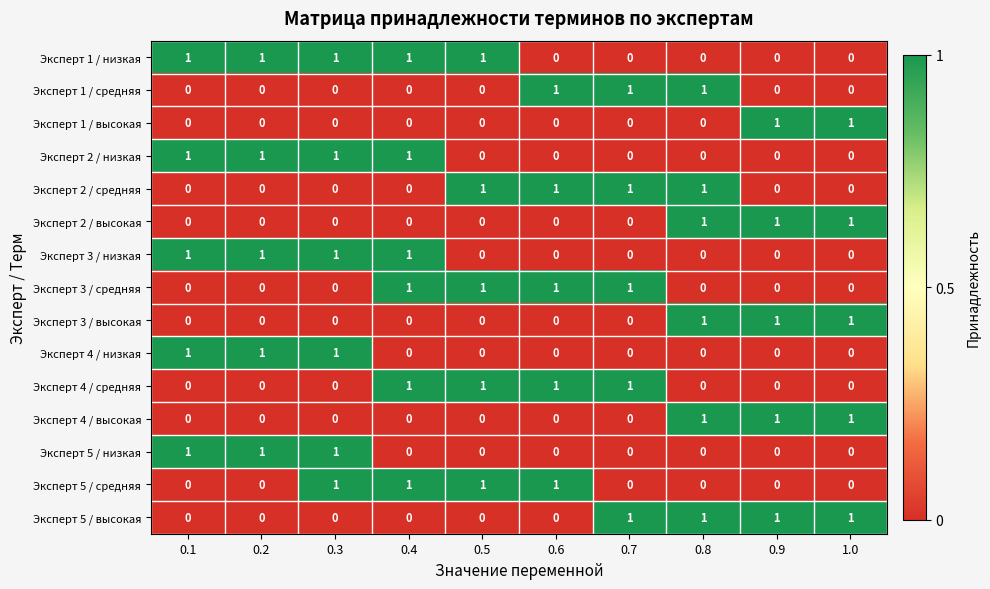

Count the Эксперт 2 / низкая values in the range 0 to 1.

10